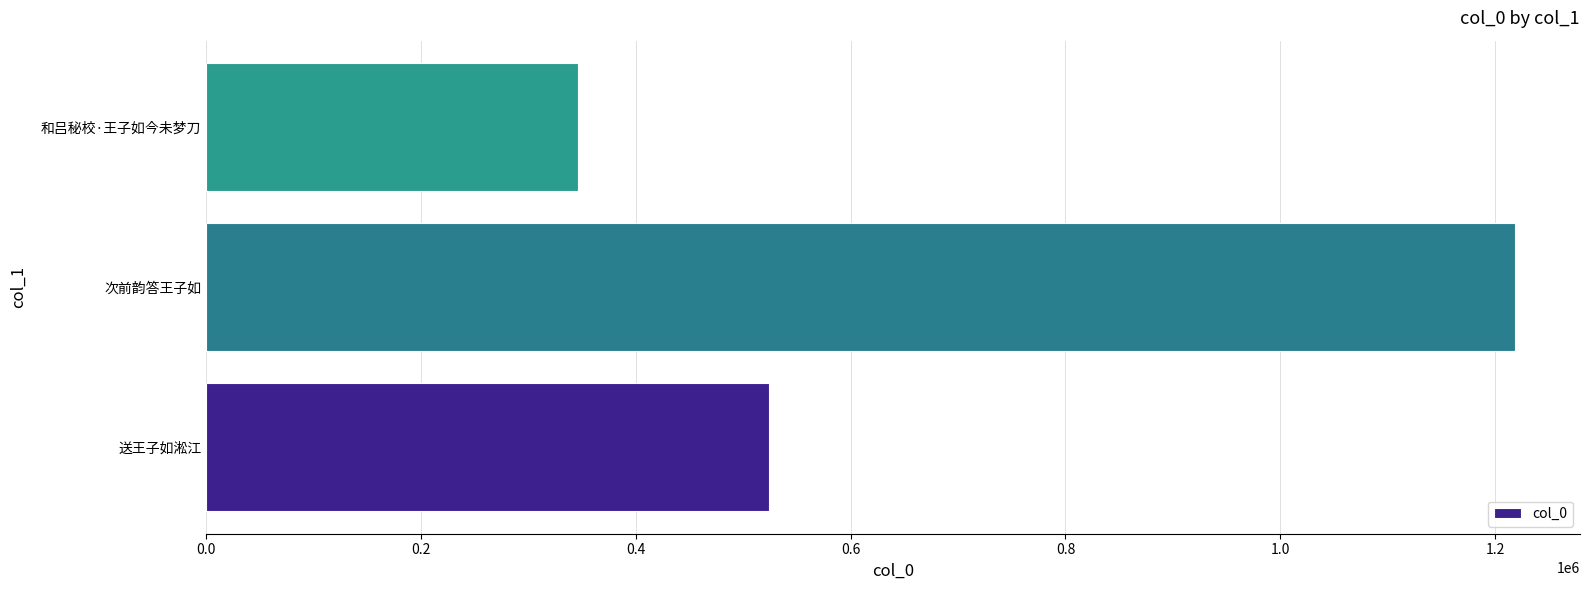

The chart shows a value of 83751 at 和吕秘校·王子如今未梦刀. True or false?

False